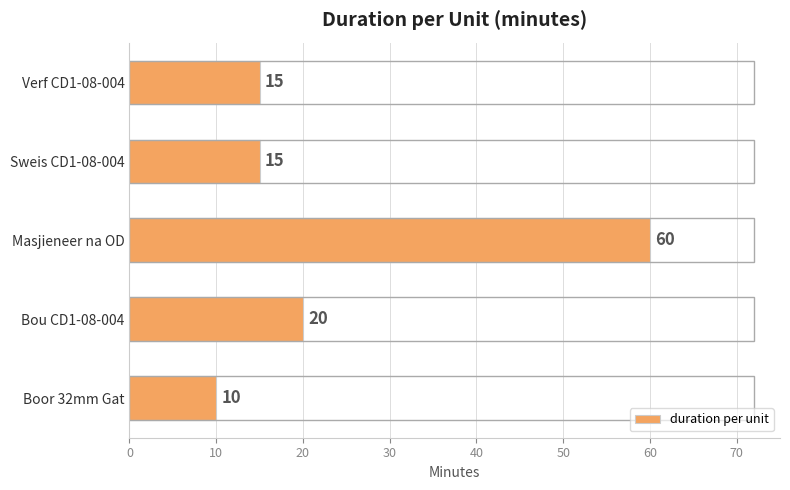

Does the chart contain stacked bars?

No